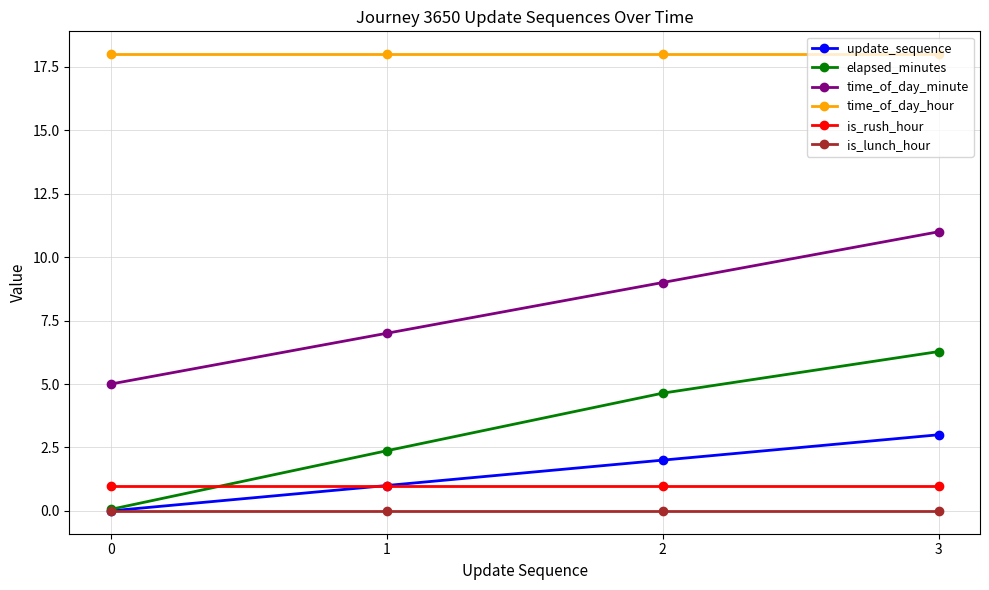

Reading right to left, extract all data points from this chart.

update_sequence: 3.0	2.0	1.0	0.0
elapsed_minutes: 6.3	4.6	2.4	0.1
time_of_day_minute: 11.0	9.0	7.0	5.0
time_of_day_hour: 18.0	18.0	18.0	18.0
is_rush_hour: 1.0	1.0	1.0	1.0
is_lunch_hour: 0.0	0.0	0.0	0.0